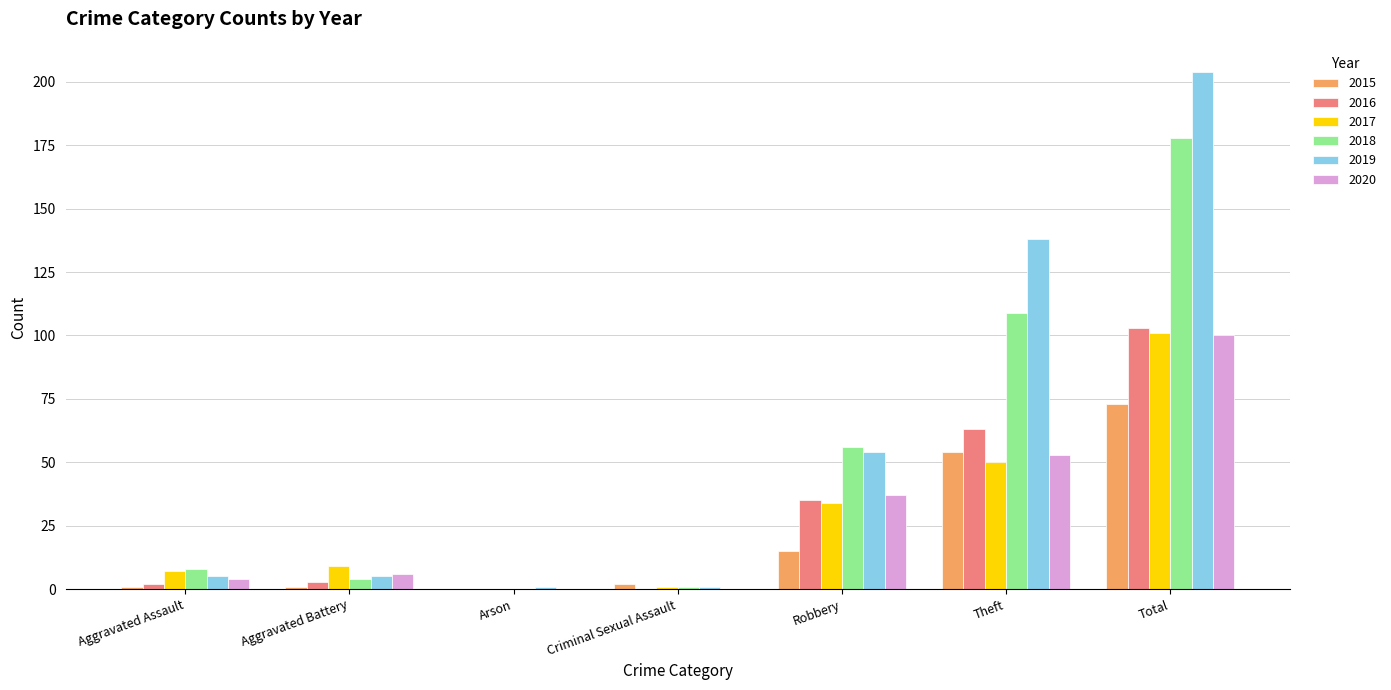

What are all the series names shown in the legend?

2015, 2016, 2017, 2018, 2019, 2020